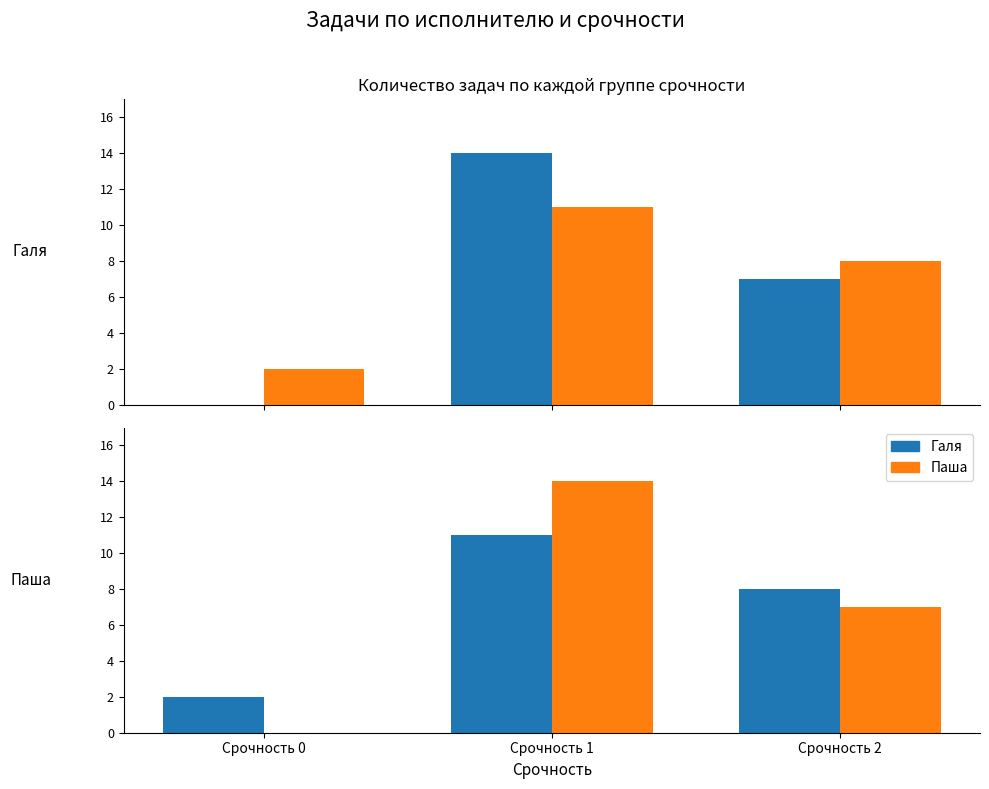

What is the sum of all Галя values?

21